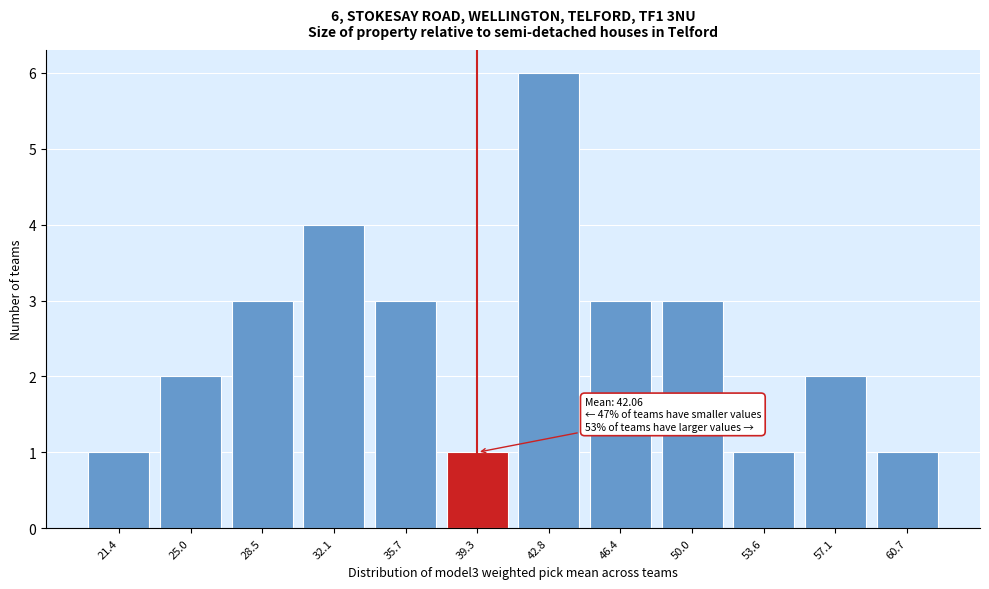

Reading left to right, list all the values displayed in this chart.

1	2	3	4	3	1	6	3	3	1	2	1